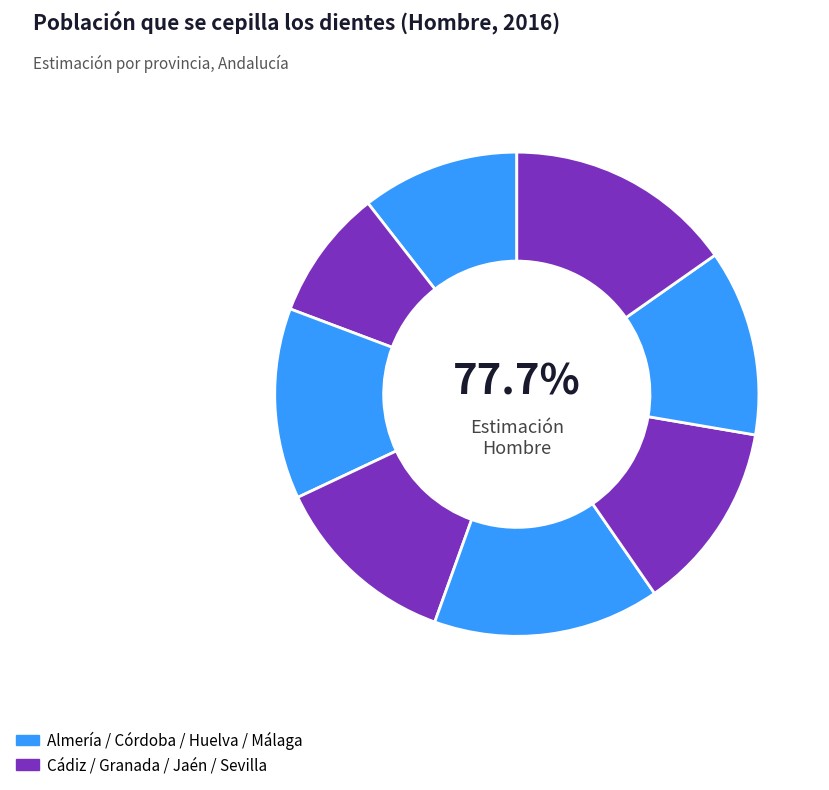

How many segments does this pie chart have?

8